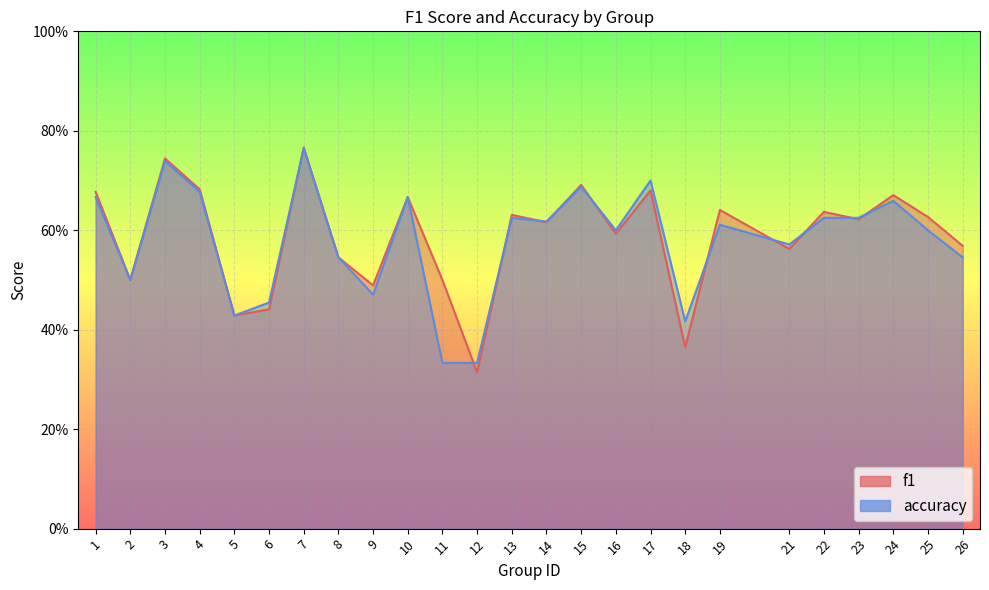

How many interior local peaks does the accuracy series have?

8